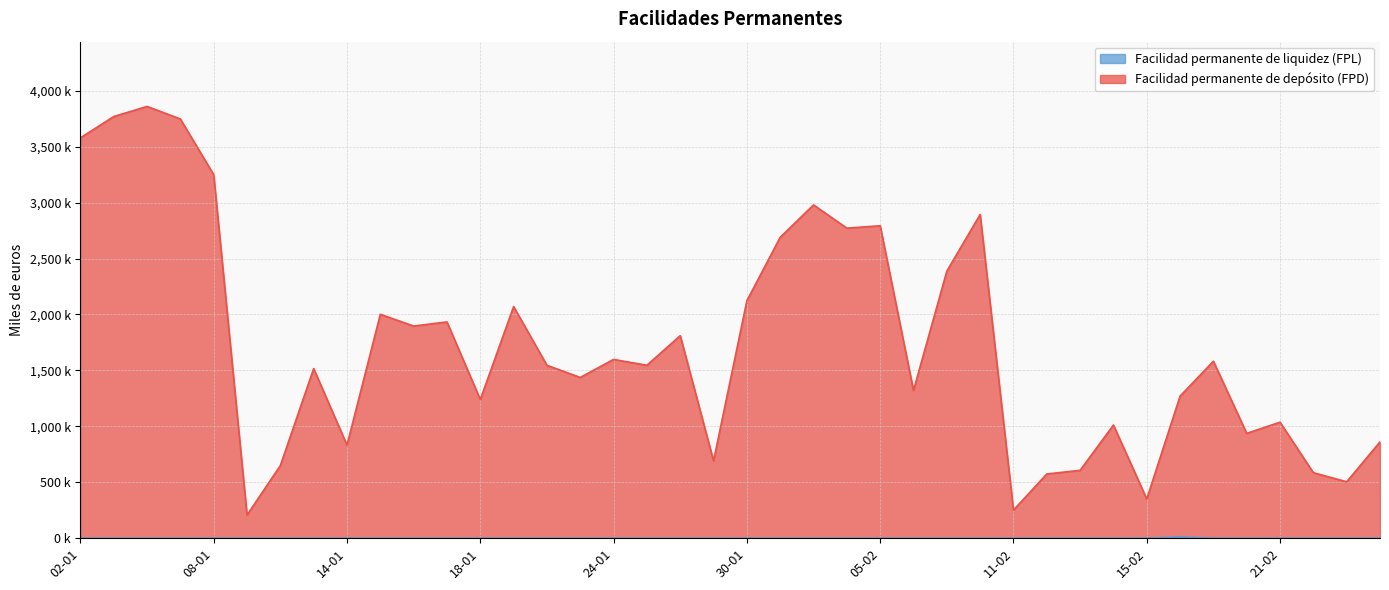

What is the total value across all series at 07-01?

3748154